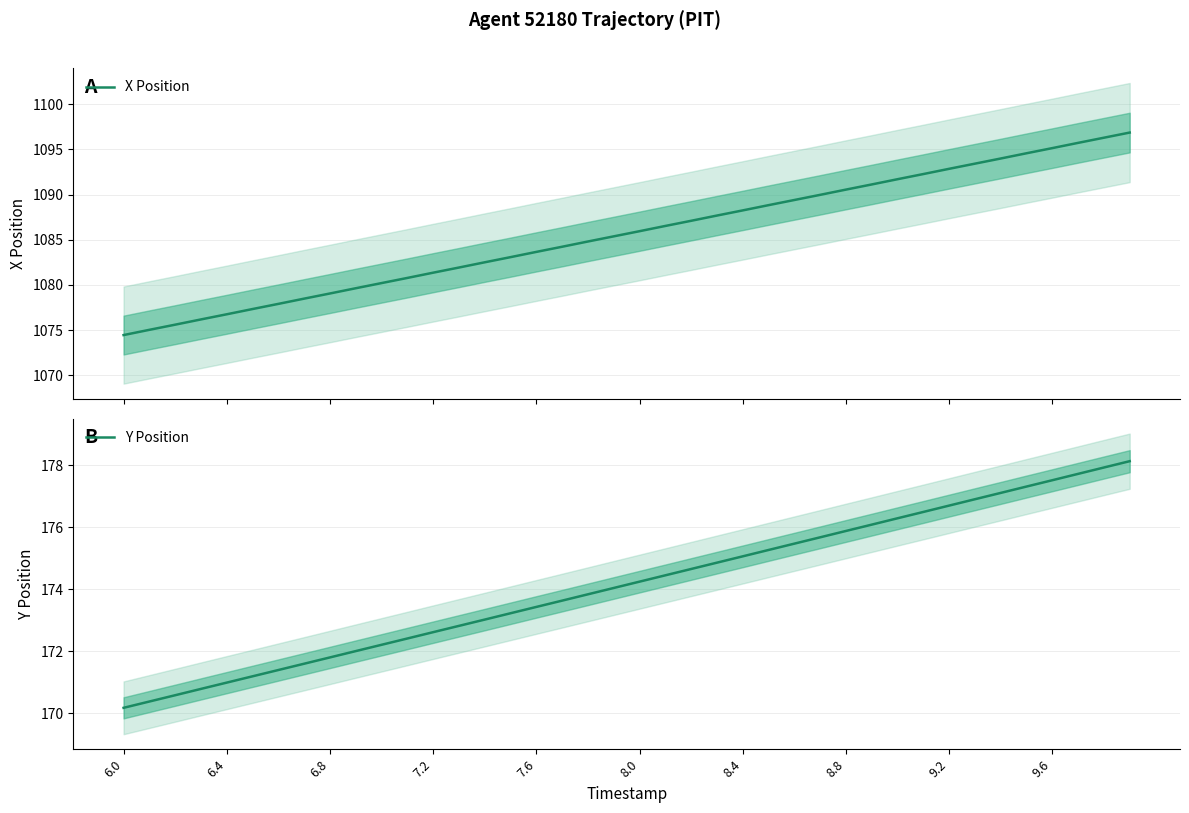

True or false: Y Position has more than 1 points higher than both neighbors.

False